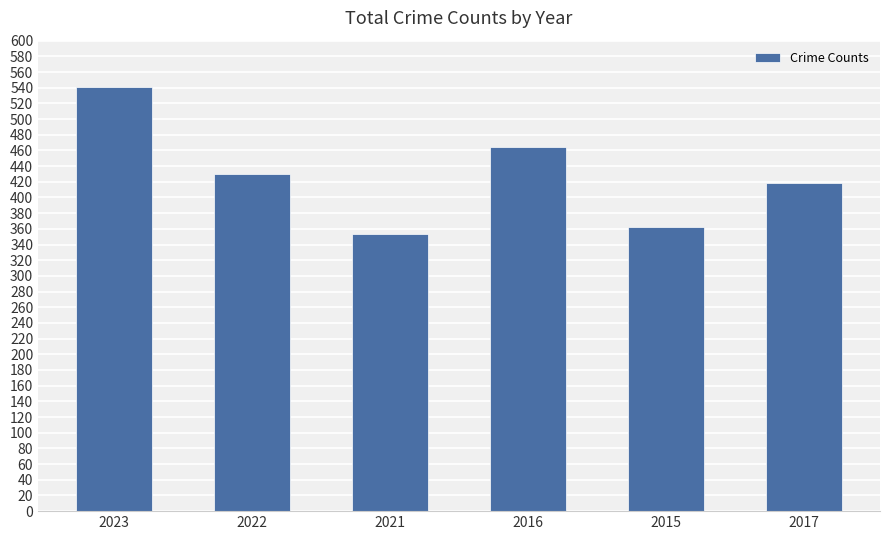

Does the chart contain stacked bars?

No